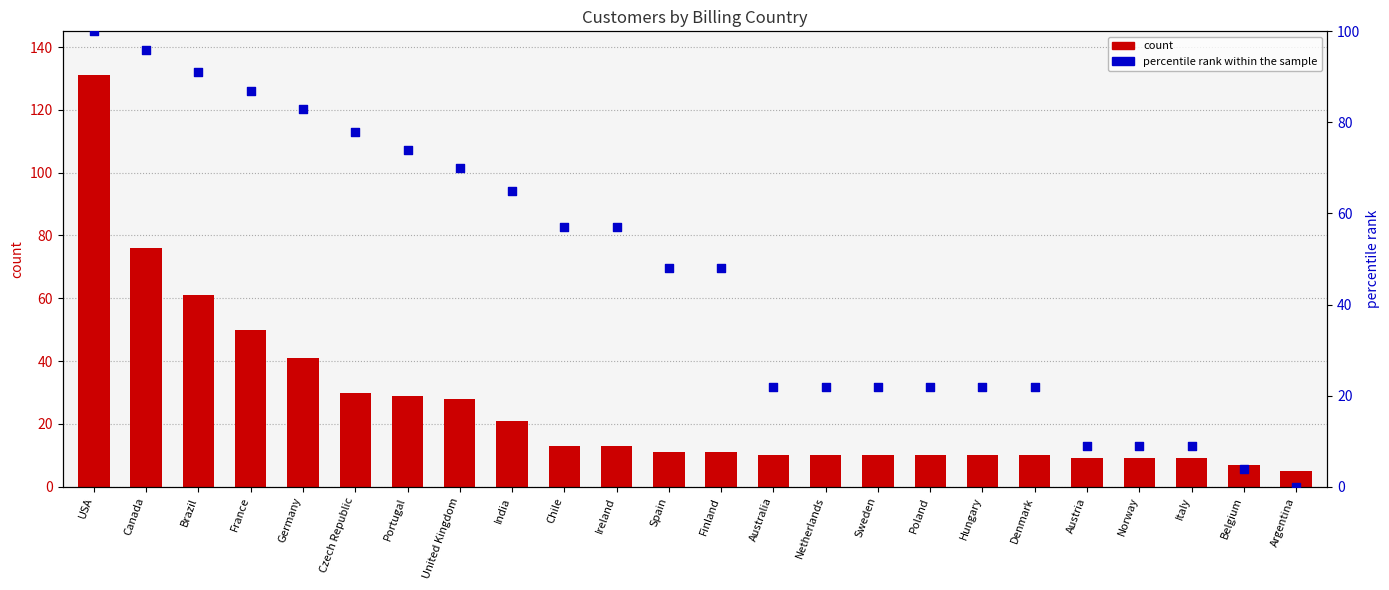

Is the value of percentile rank within the sample at Canada greater than the value of count at Italy?

Yes